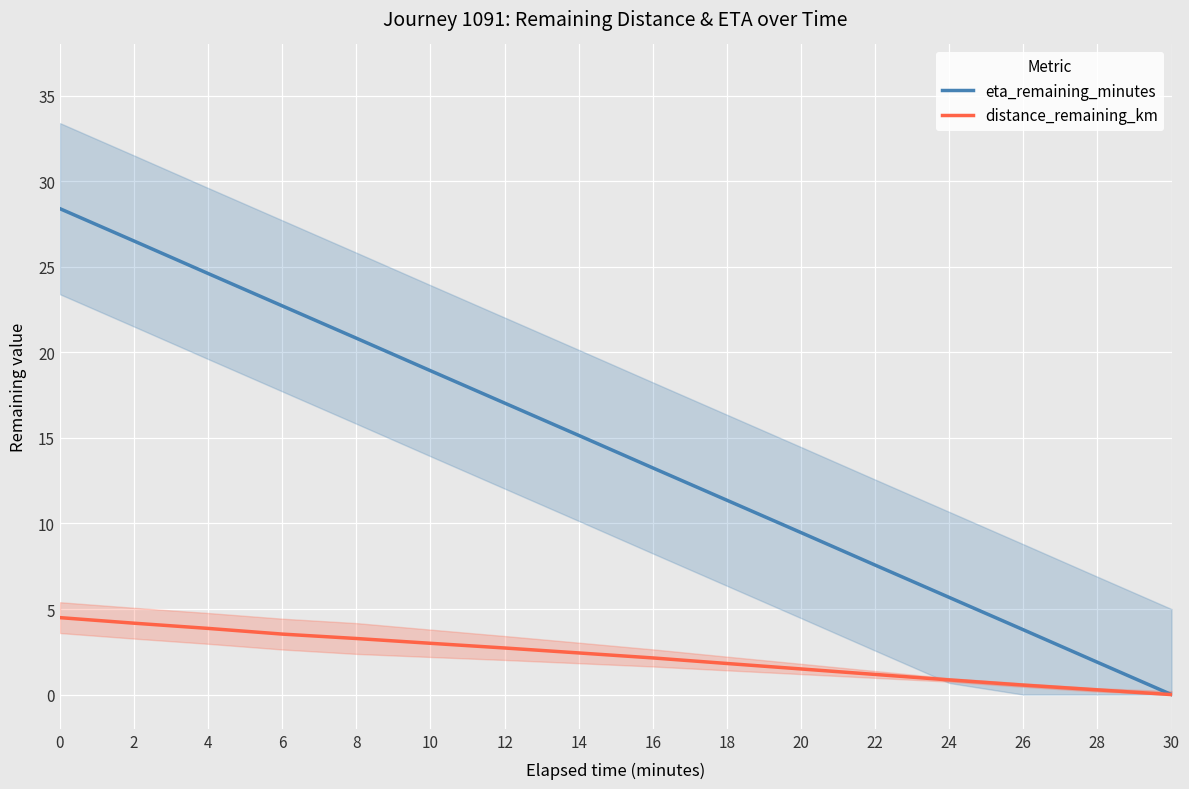

The eta_remaining_minutes series shows 11.4 at 18. True or false?

True